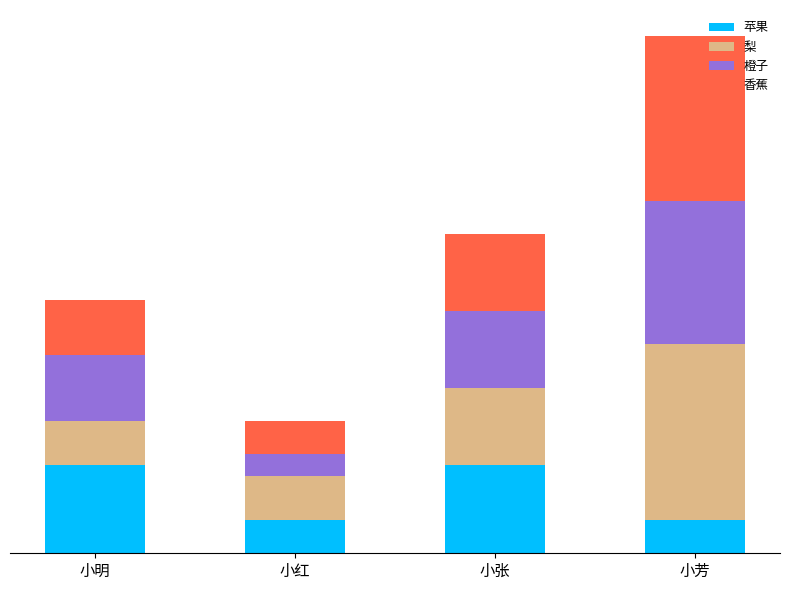

Are the bars horizontal?

No